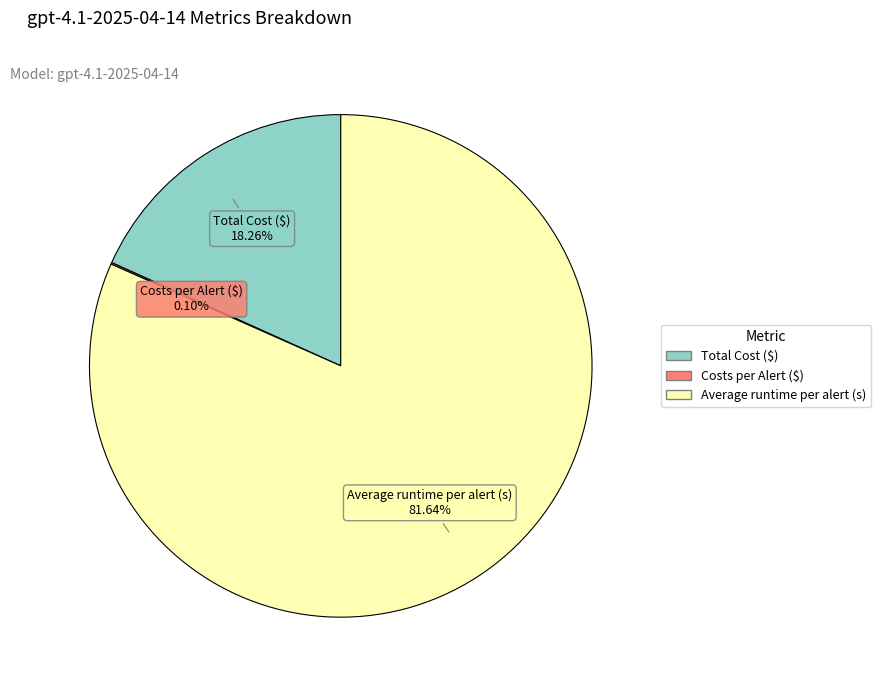

Which has a higher value, Average runtime per alert (s) or Total Cost ($)?

Average runtime per alert (s)